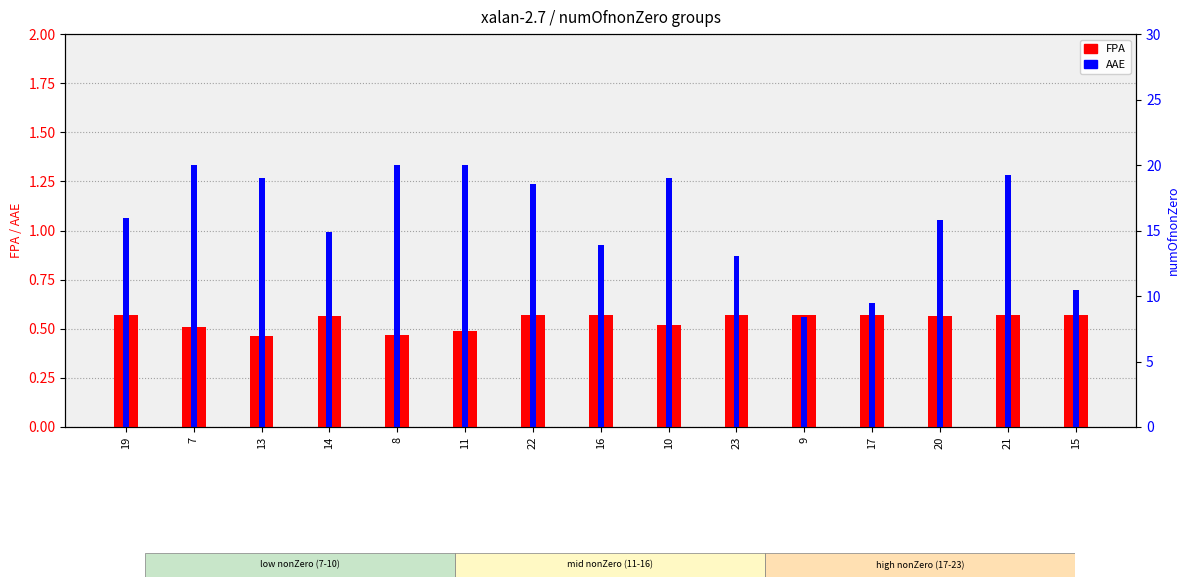

What is the difference between the maximum and minimum values in the AAE series?

0.8